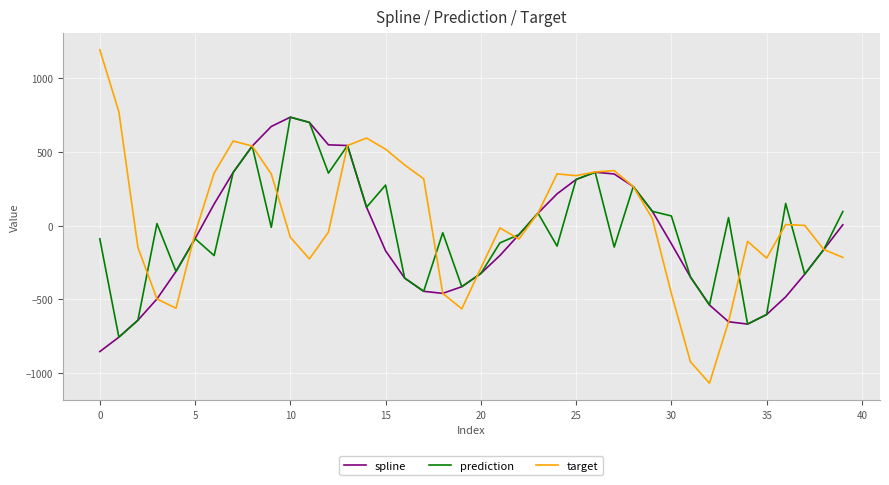

What is the minimum value for spline?

-853.6